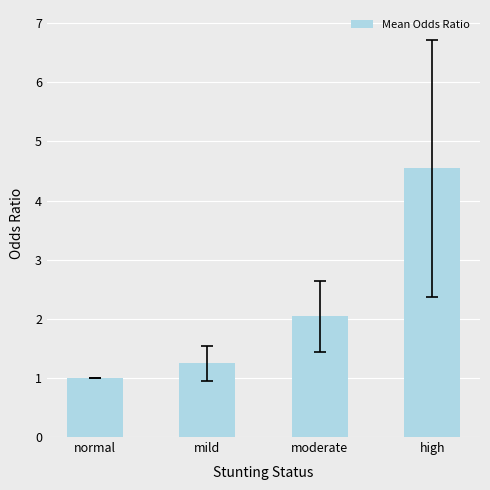

Reading left to right, what are all the values shown in this chart?

normal=1.0	mild=1.2	moderate=2.0	high=4.5